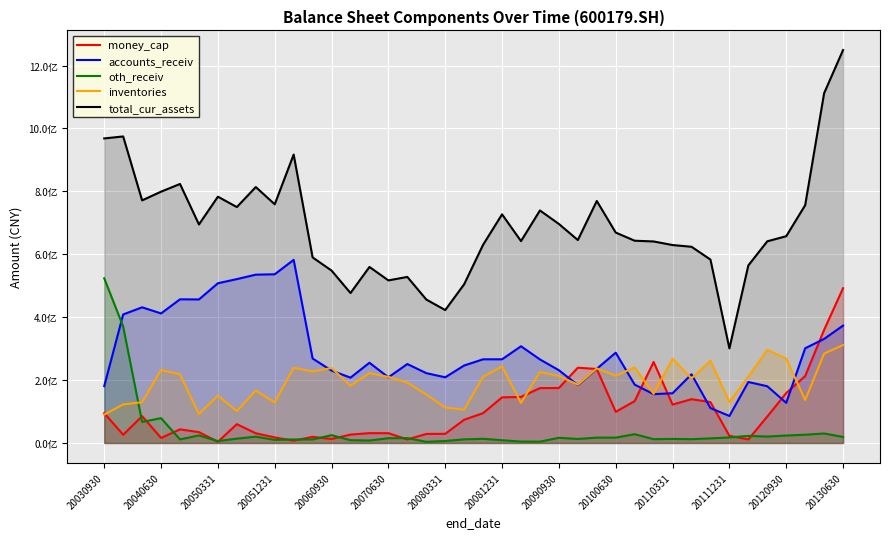

True or false: oth_receiv and inventories intersect in this chart.

True